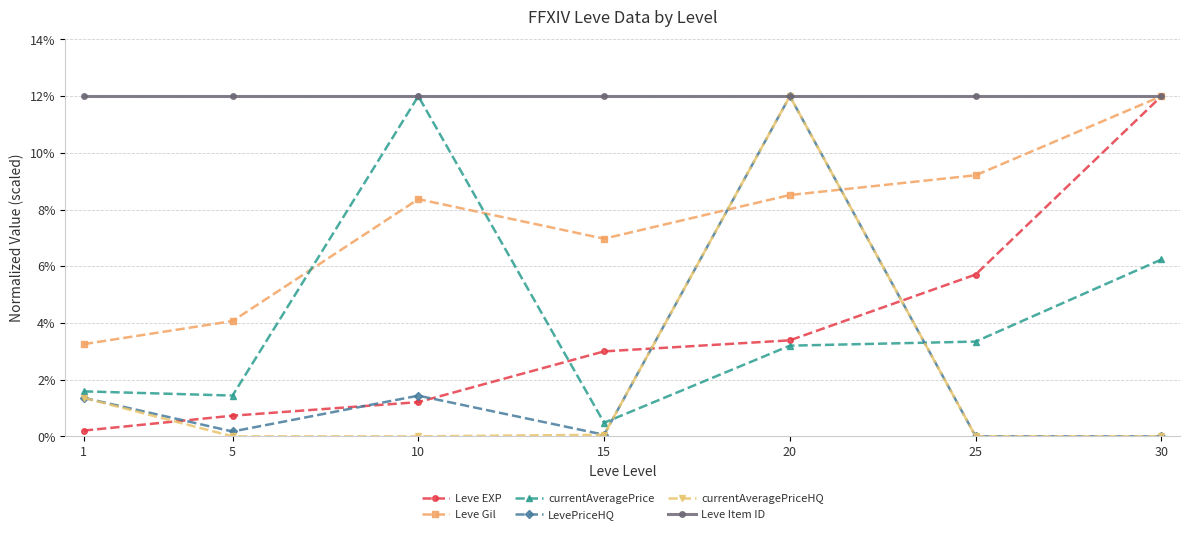

Is this an area chart (filled region under the line)?

No